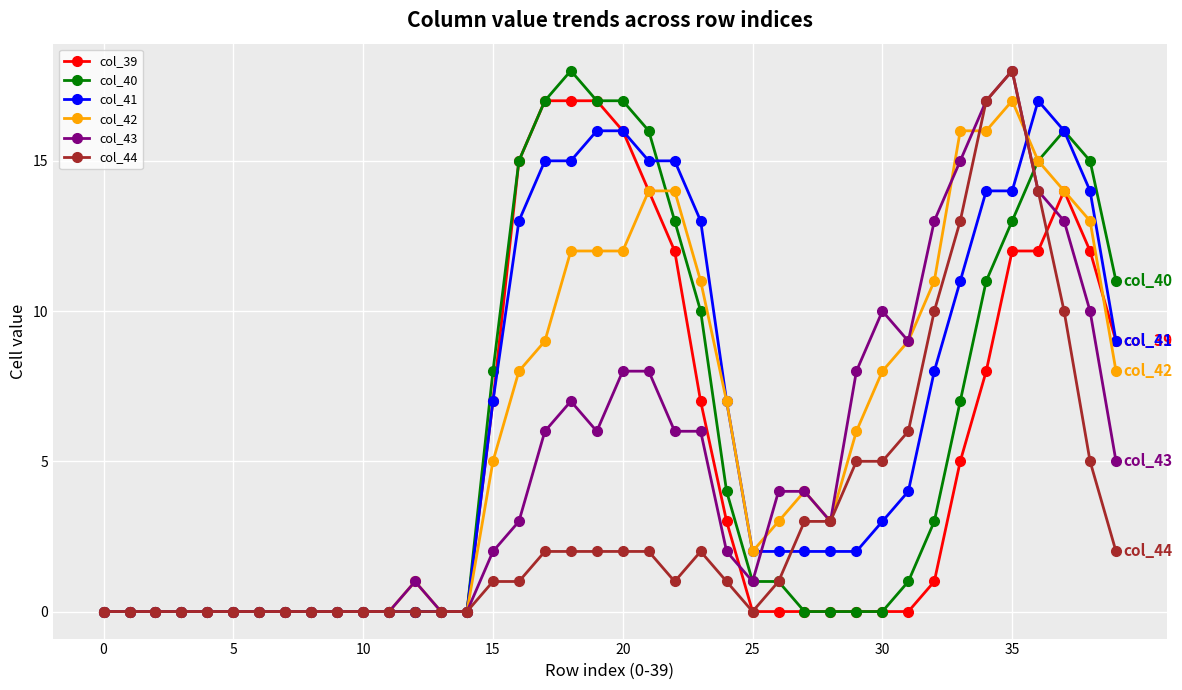

True or false: col_40 has more than 1 points higher than both neighbors.

True